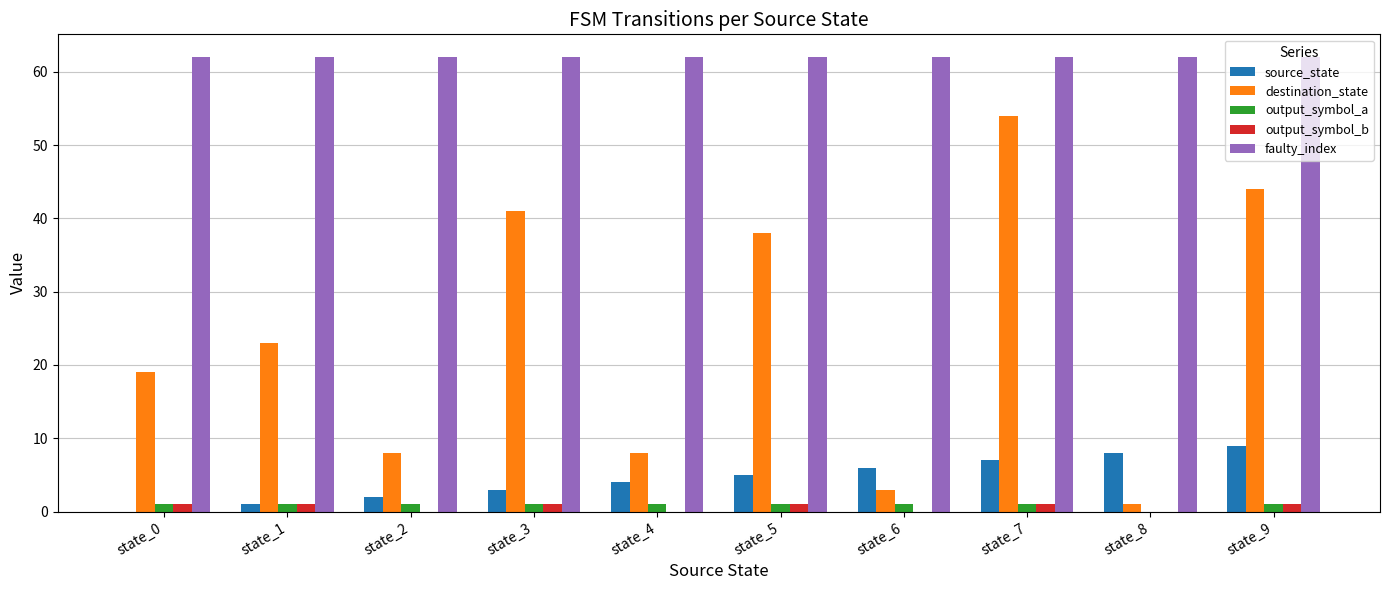

True or false: source_state has a value of 7 at state_7.

True